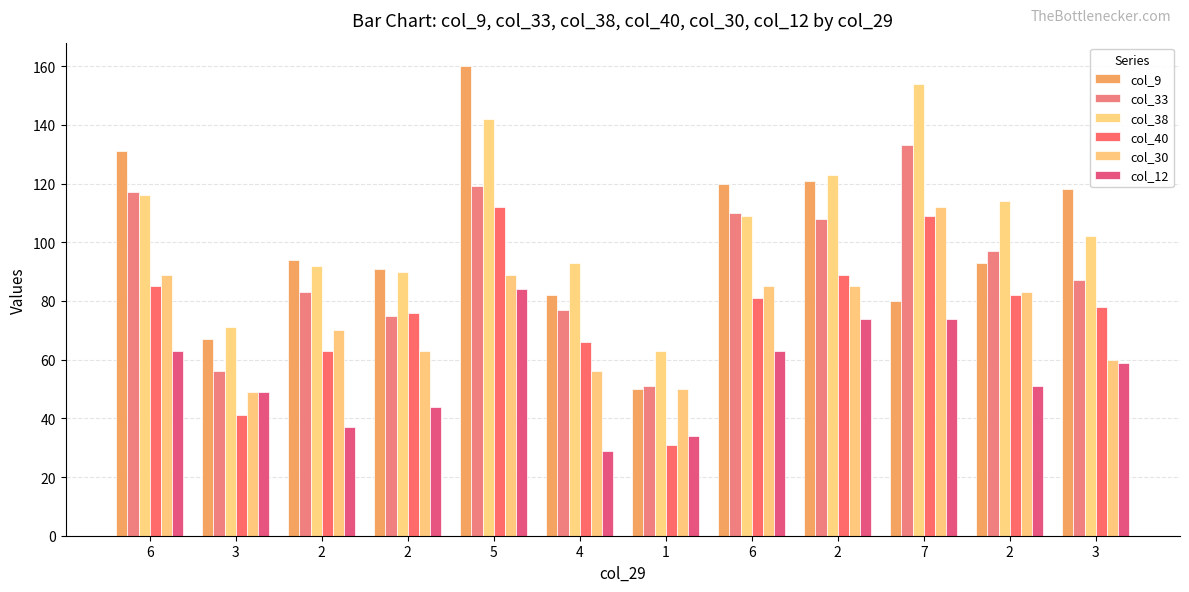

How many data points in col_30 are less than 83?

6